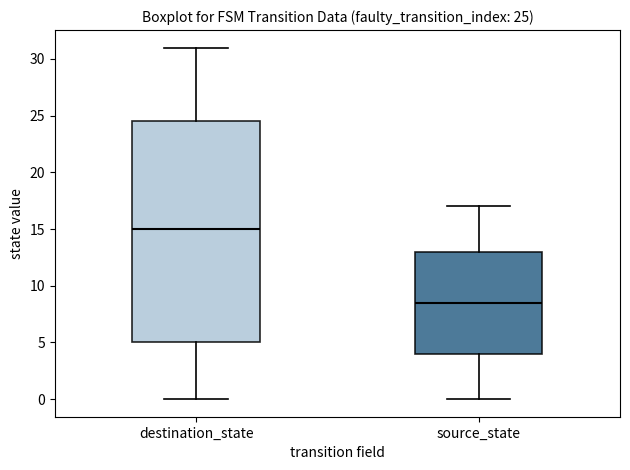

Which box is the tallest, from its lower edge to its upper edge?

destination_state